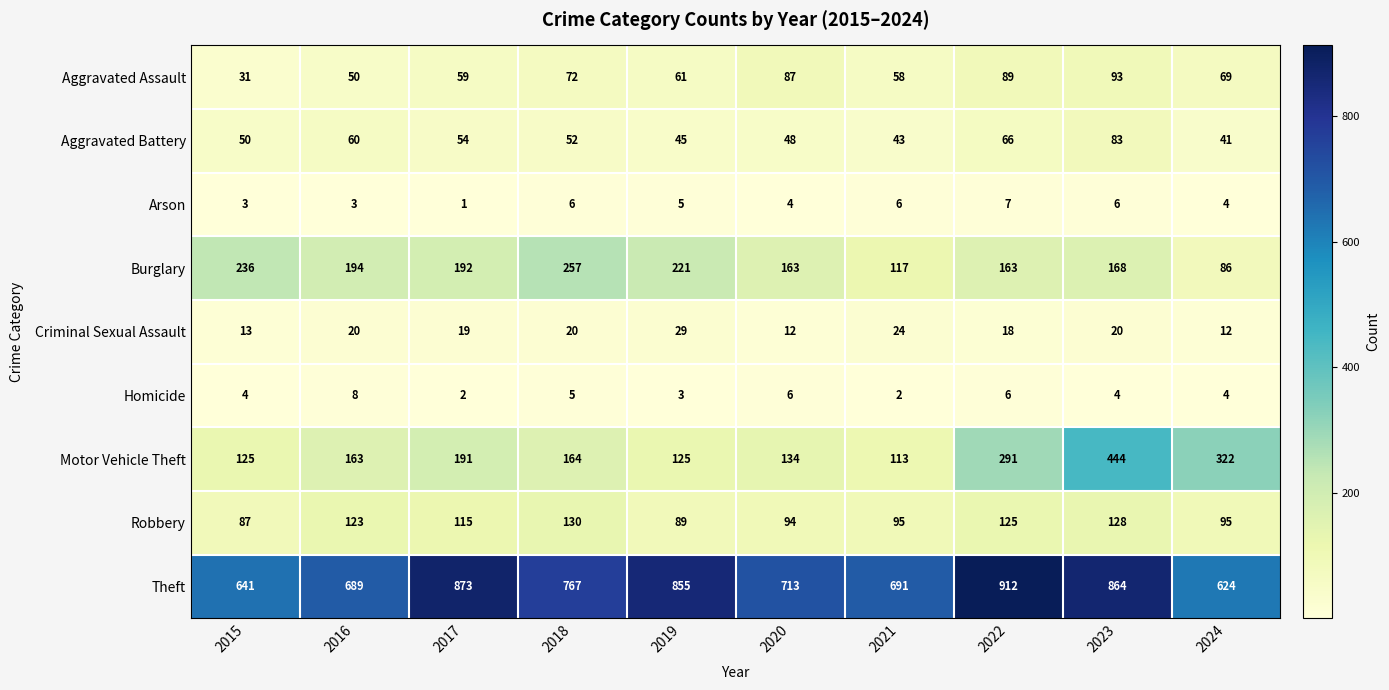

What is the sum of the Robbery values at 2015 and 2017?

202